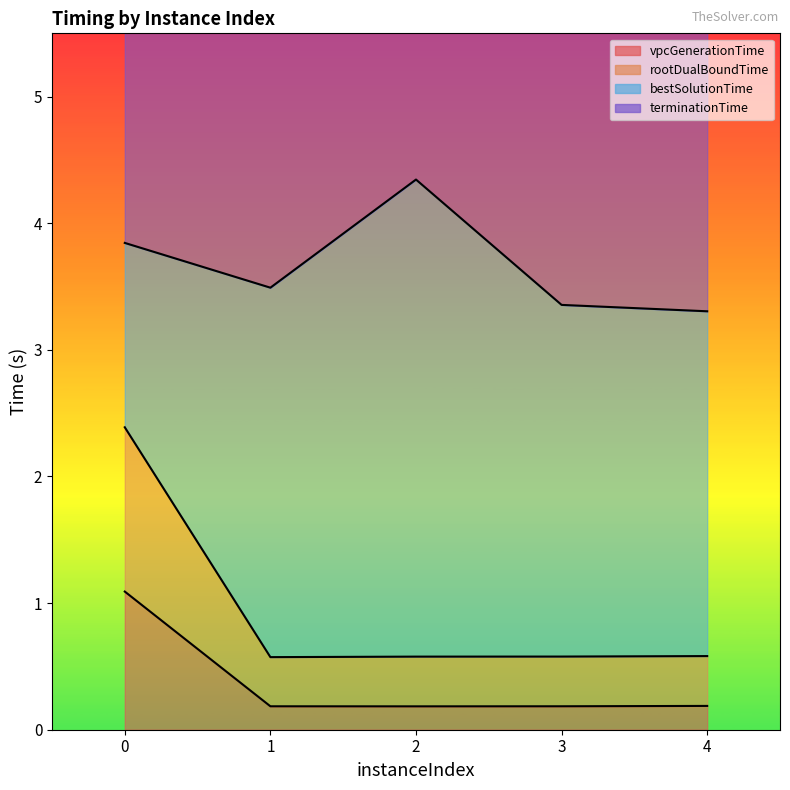

Is it true that vpcGenerationTime equals 0.2 at 3?

True